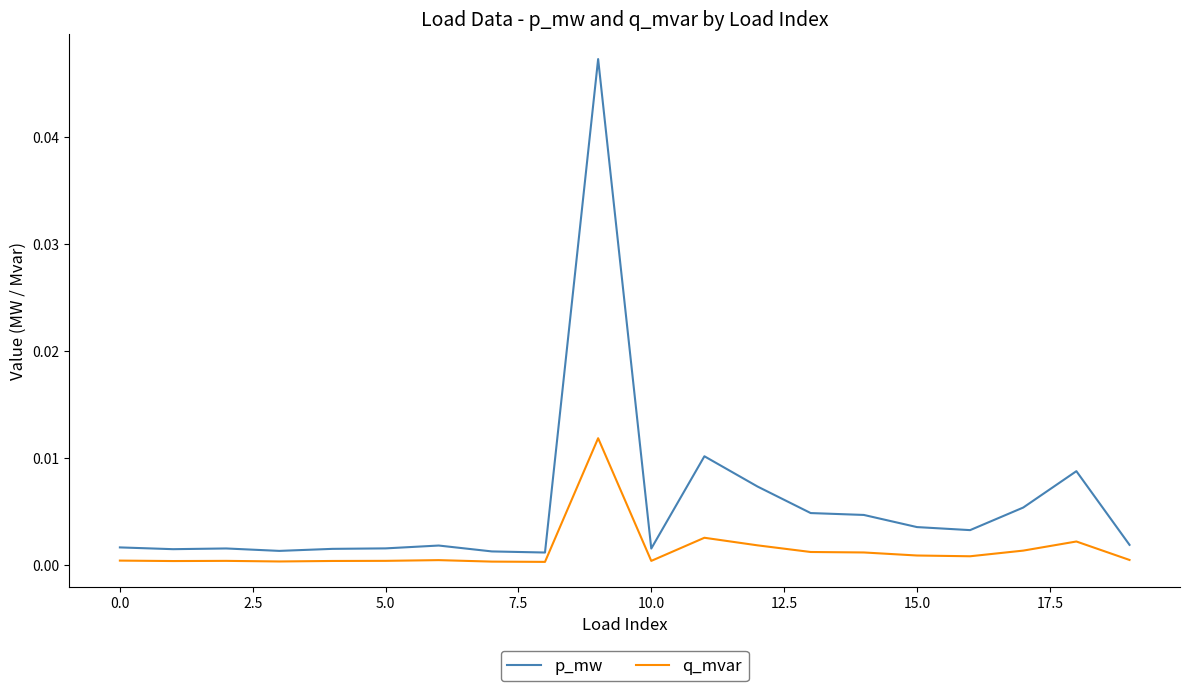

List the series in order of their peak value, lowest first.

q_mvar, p_mw